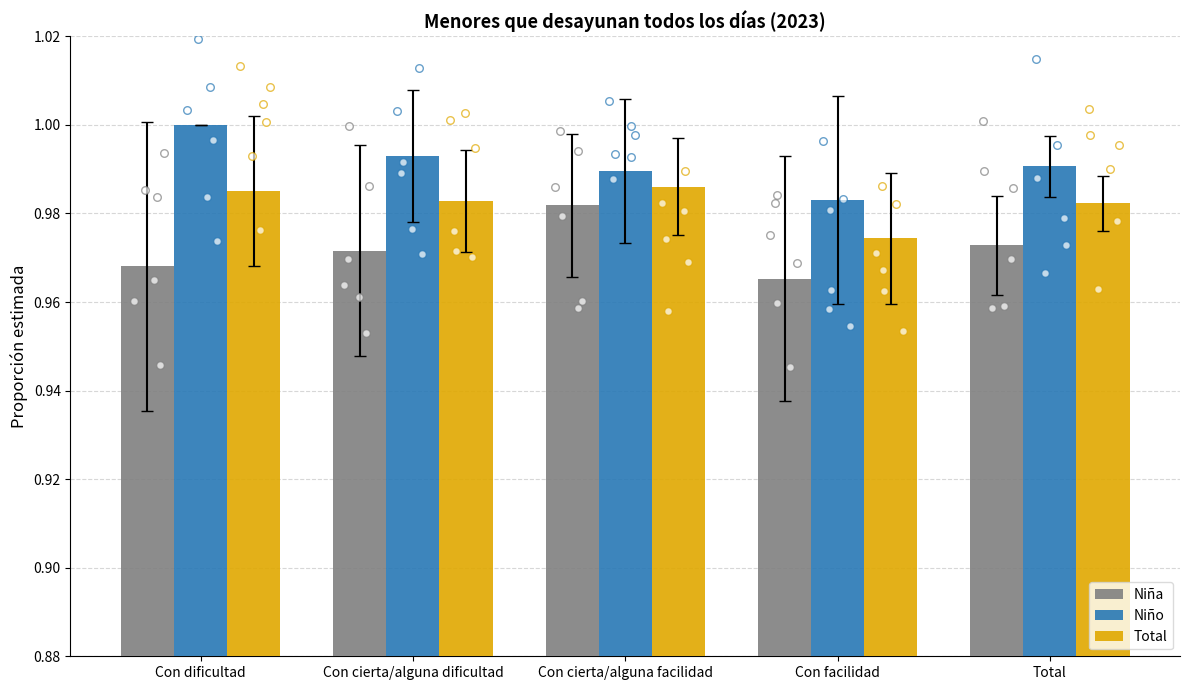

At which category is the sum across all series the highest?

Con cierta/alguna facilidad